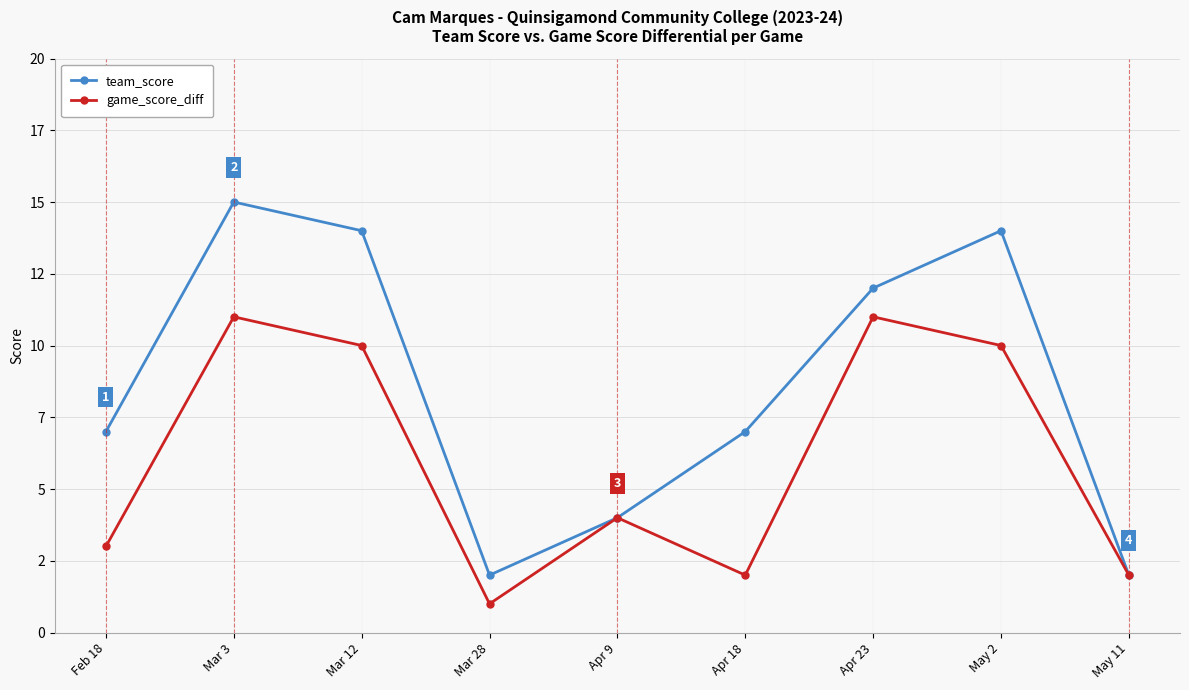

What is the total value across all series at Apr 23?

23